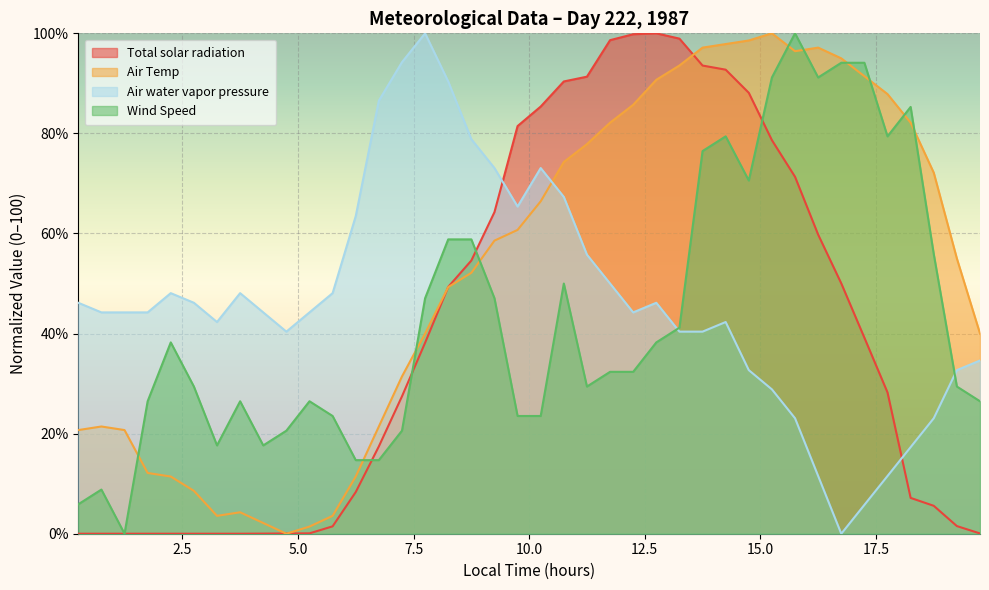

What is the difference between the second highest and second lowest values in the Air Temp series?

97.1